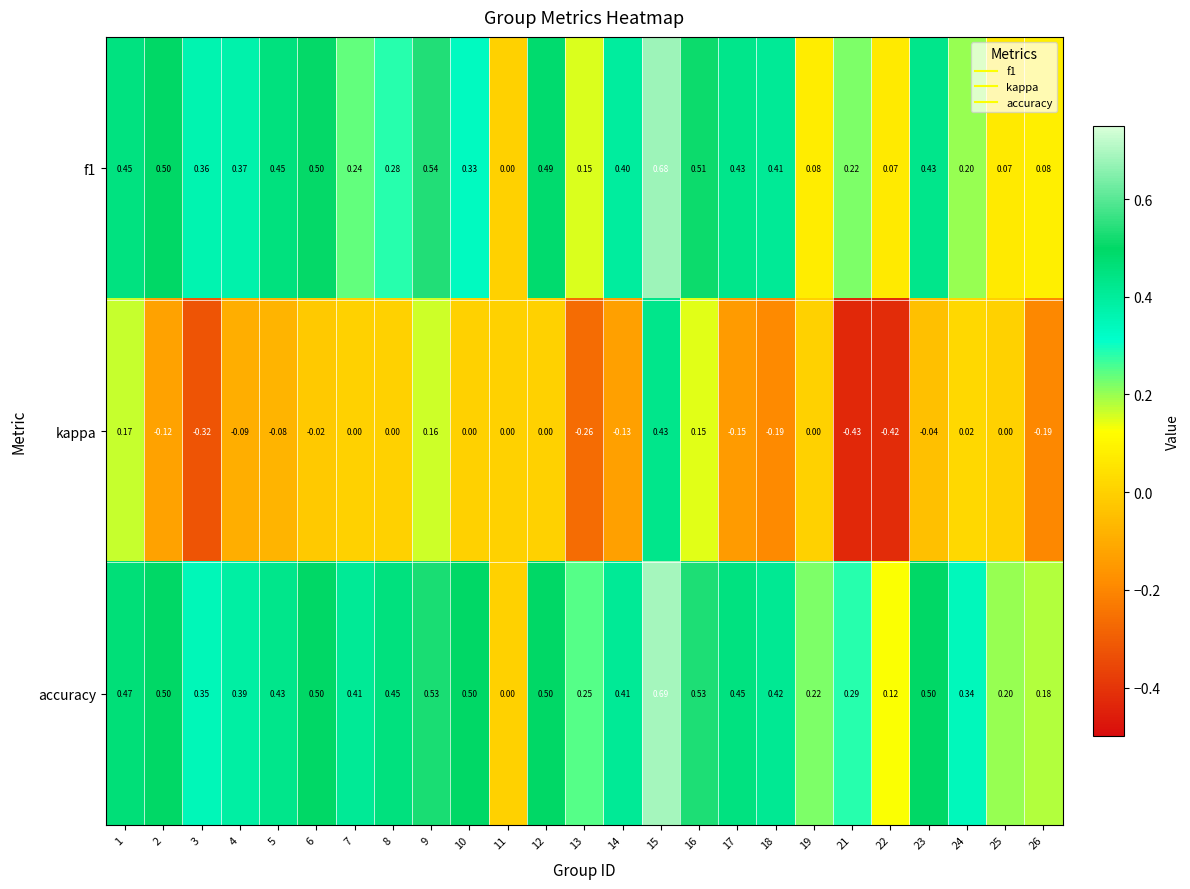

Which series has the widest spread of values?

kappa